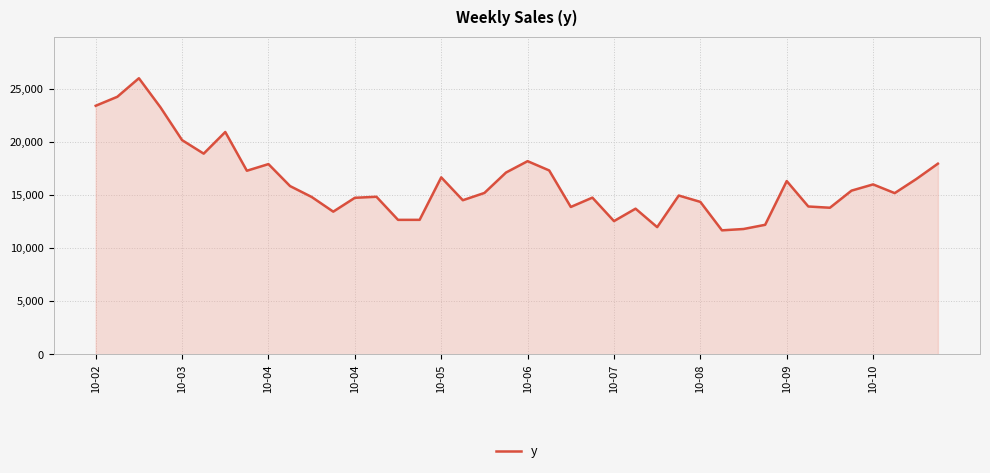

What is the greatest value displayed?

26016.1